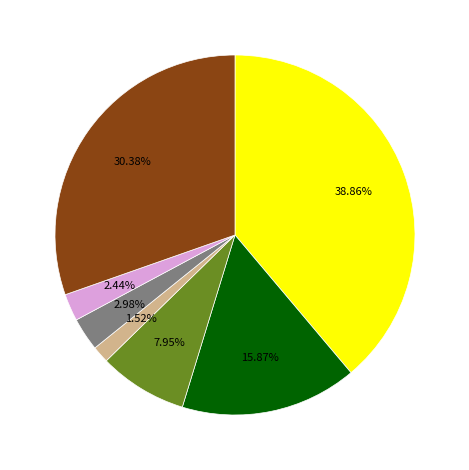

Is there any slice that represents more than half of the pie?

No